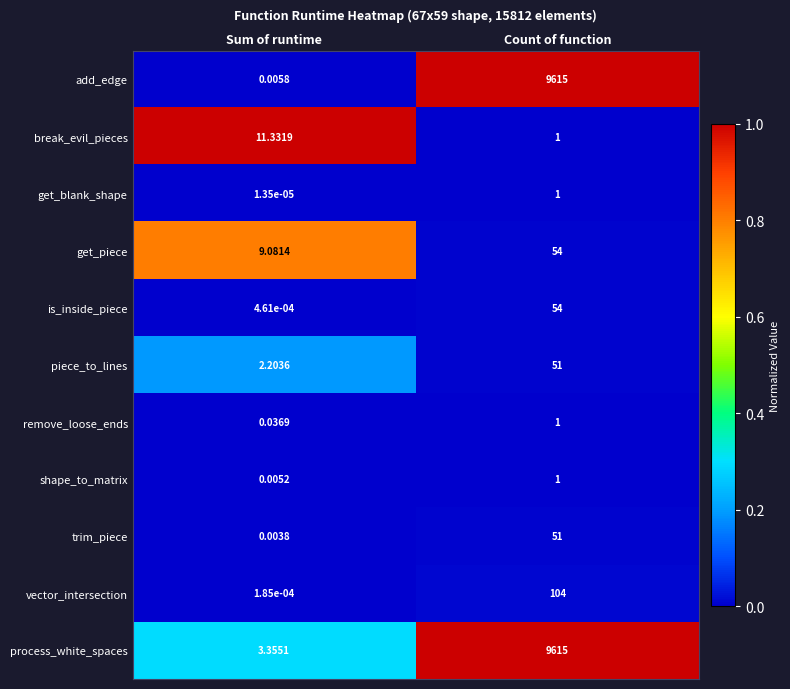

List the labels in order of trim_piece value, smallest first.

Sum of runtime, Count of function